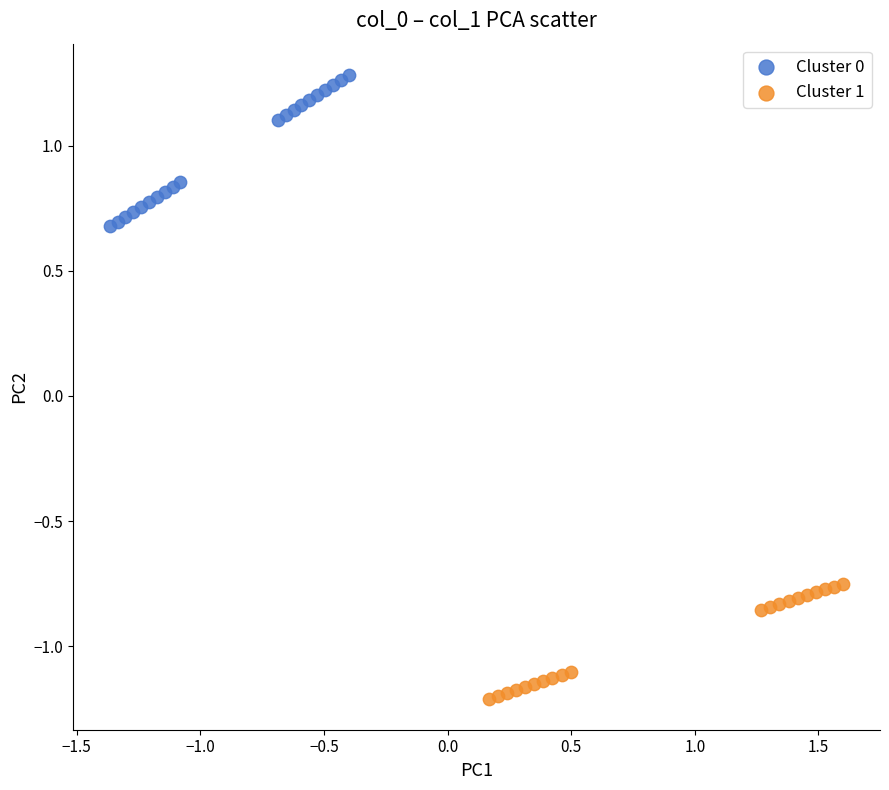

Which series contains the lowest Y value?

Cluster 1